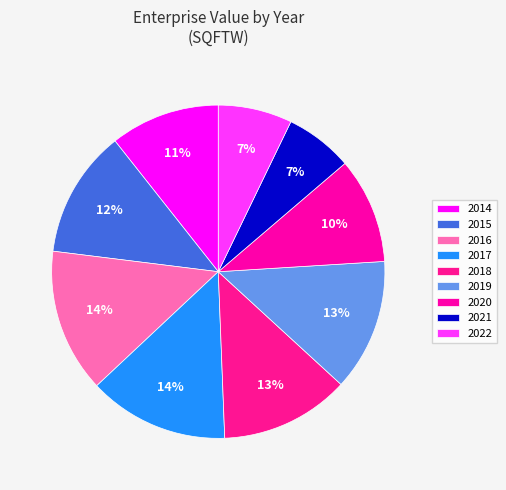

Count the number of slices in the pie.

9